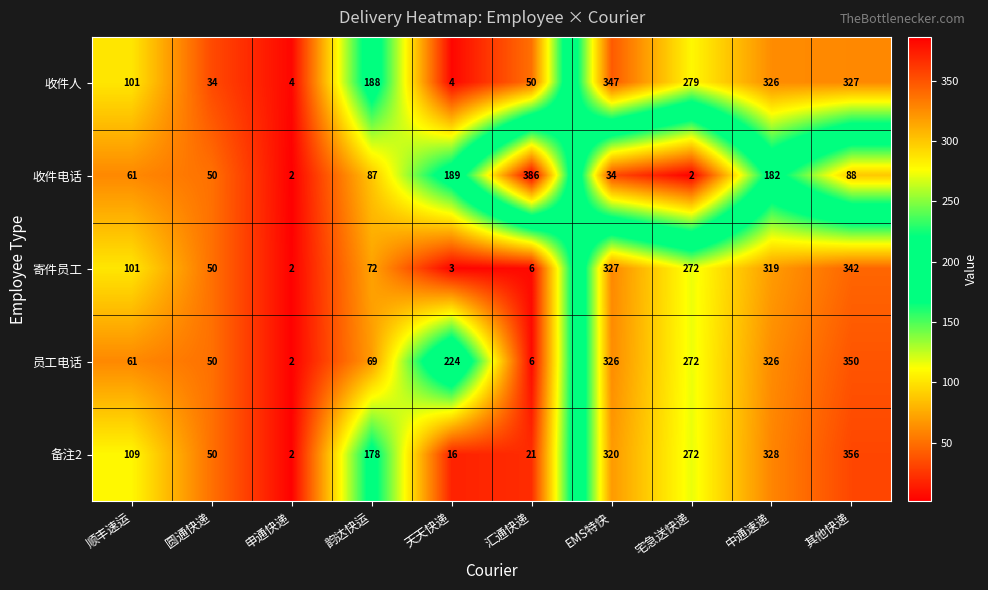

What is the difference between the highest and lowest values at 其他快递?

268